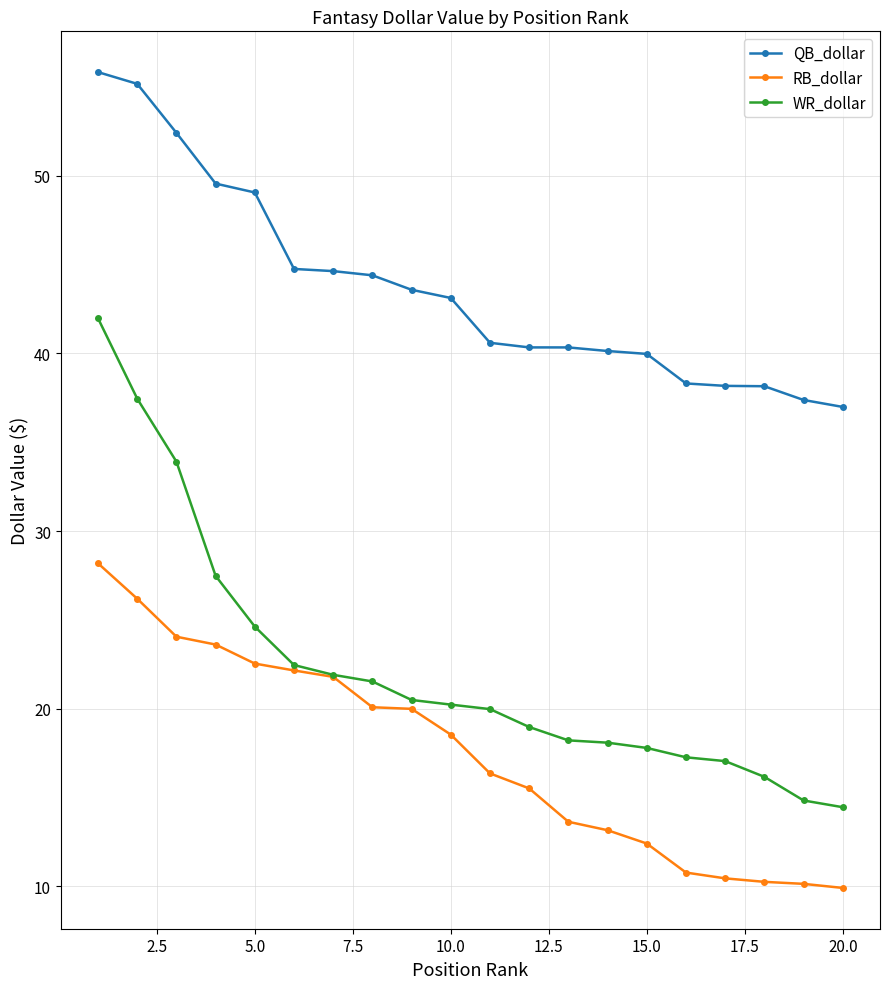

True or false: WR_dollar and QB_dollar cross at least once.

False